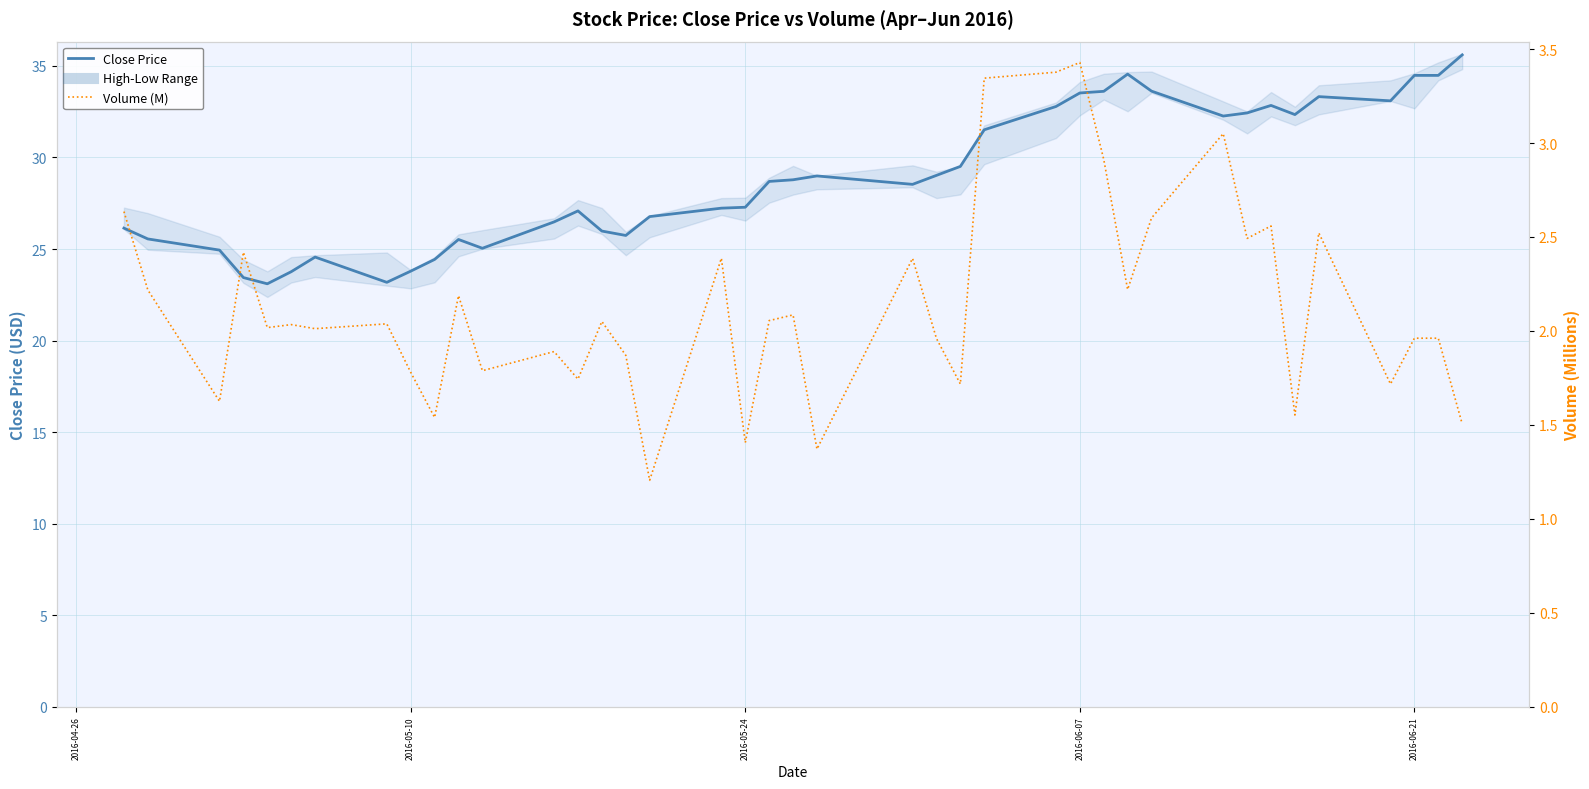

True or false: Volume (M) has more than 1 points higher than both neighbors.

True